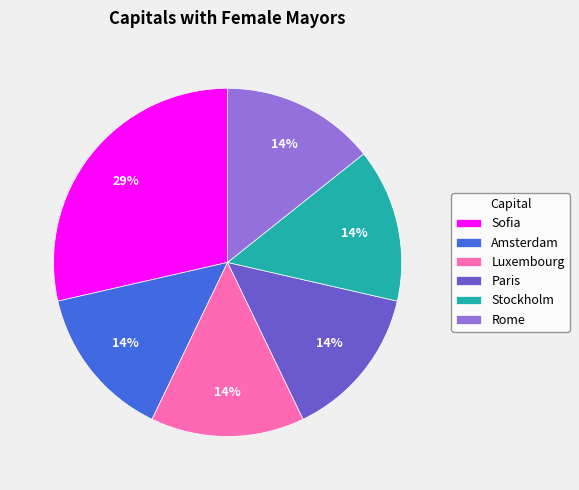

How many segments does this pie chart have?

6